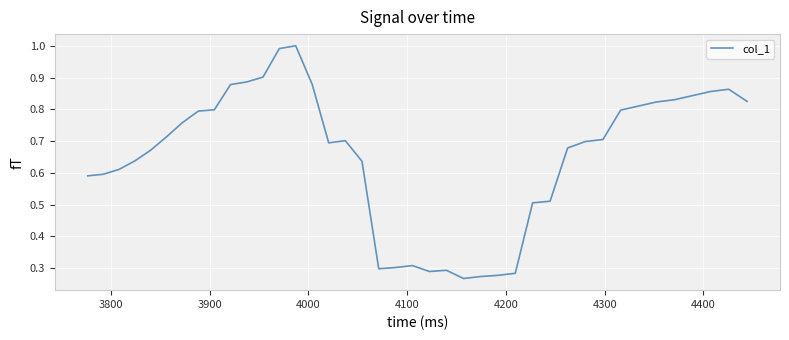

Reading left to right, extract all data points from this chart.

0.6	0.6	0.6	0.6	0.7	0.7	0.8	0.8	0.8	0.9	0.9	0.9	1.0	1.0	0.9	0.7	0.7	0.6	0.3	0.3	0.3	0.3	0.3	0.3	0.3	0.3	0.3	0.5	0.5	0.7	0.7	0.7	0.8	0.8	0.8	0.8	0.8	0.9	0.9	0.8